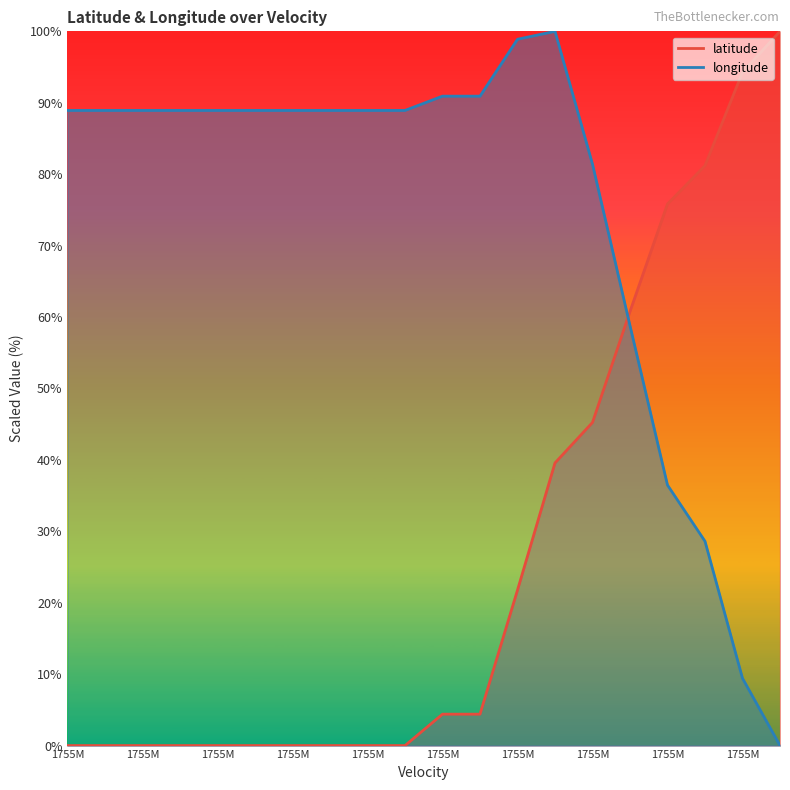

At 1755M, list the series in order from smallest to largest.

latitude, longitude